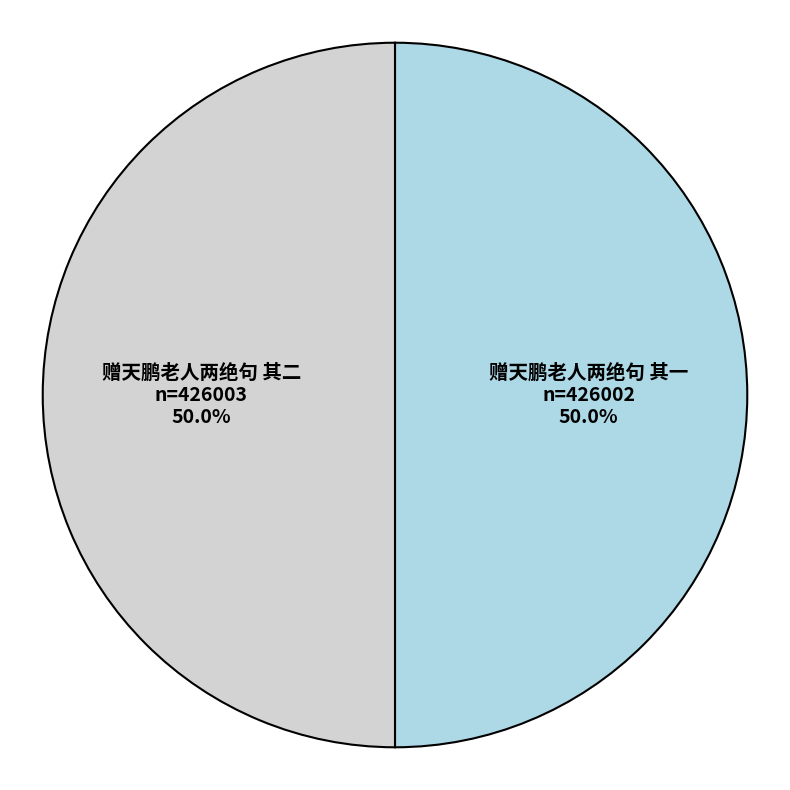

What percentage is NOT represented by 赠天鹏老人两绝句 其二?

50.0%